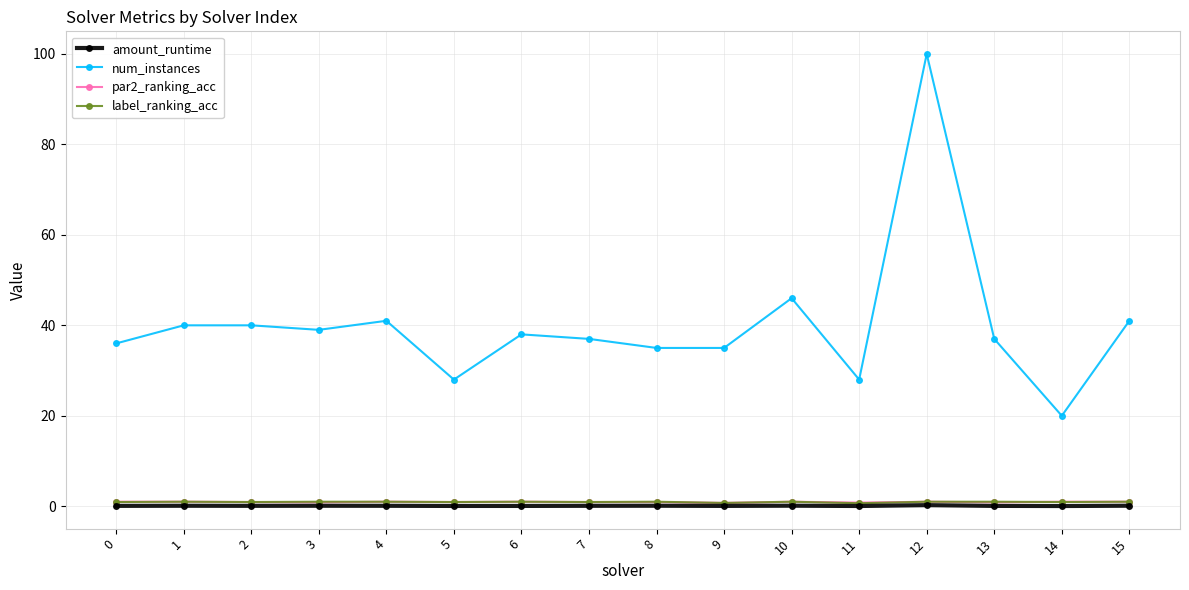

Which label corresponds to the largest value in the chart?

12